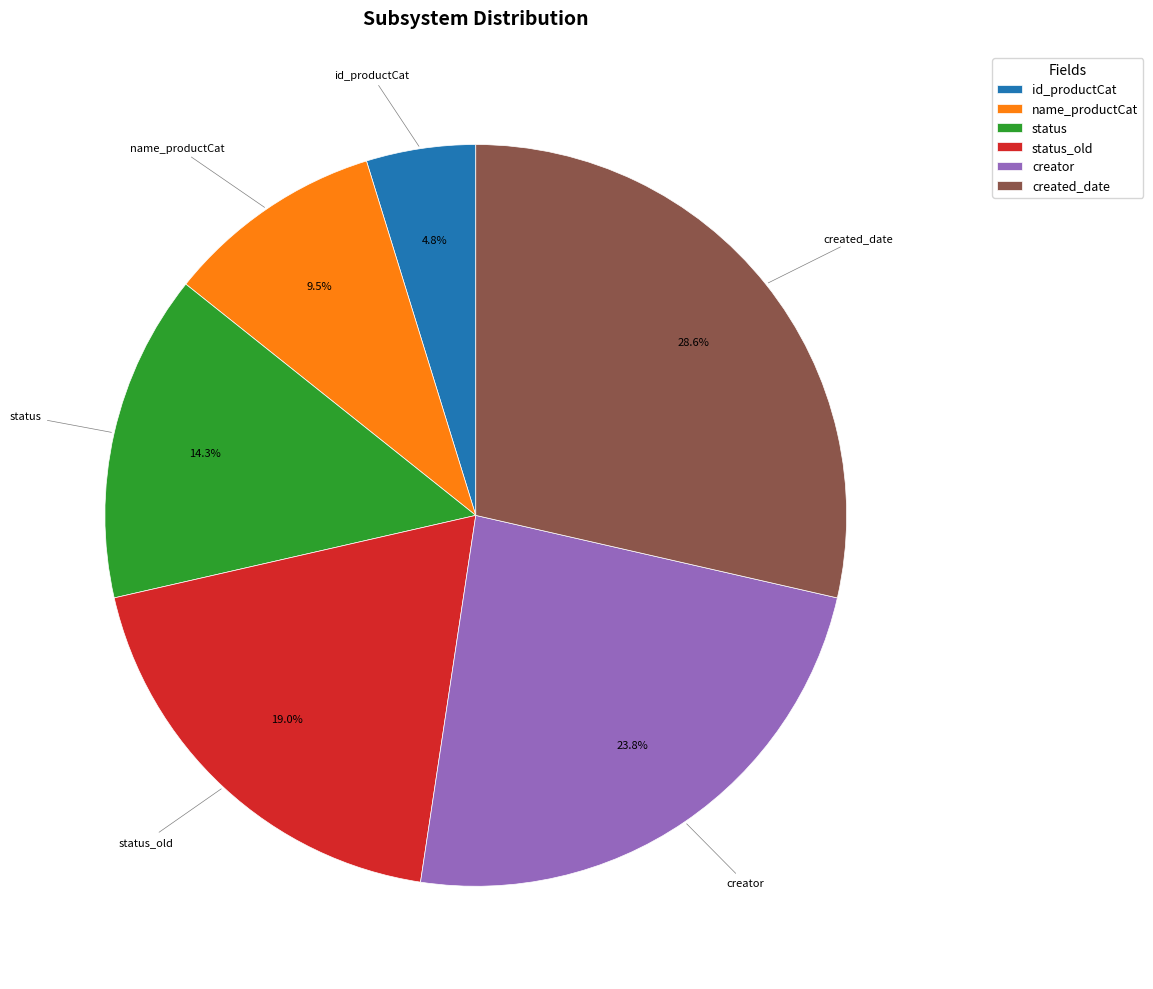

Do name_productCat and creator together represent more than half of the pie?

No